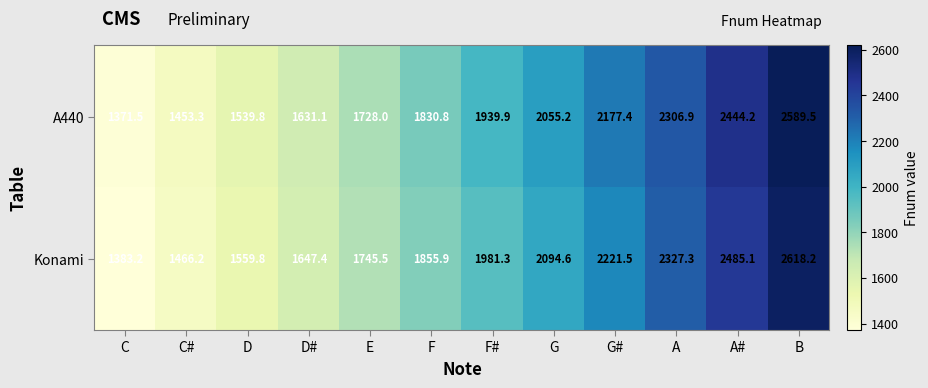

Which series has the largest total across all categories?

Konami